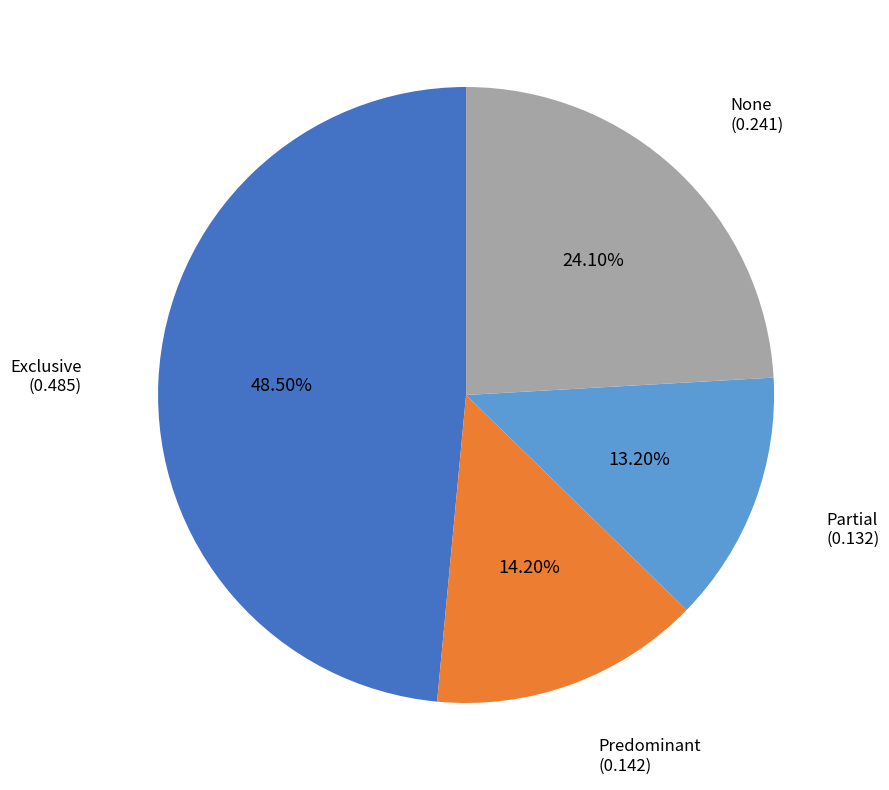

What is the largest slice in the pie chart?

Exclusive